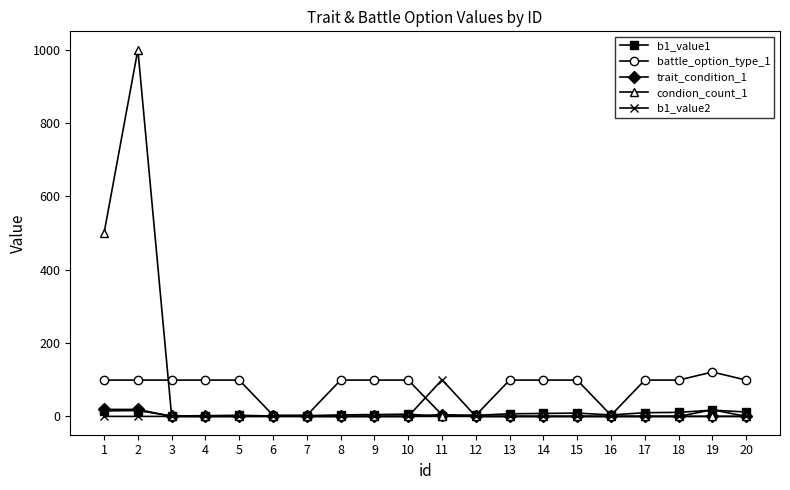

Which series has the largest range (max minus min)?

condion_count_1